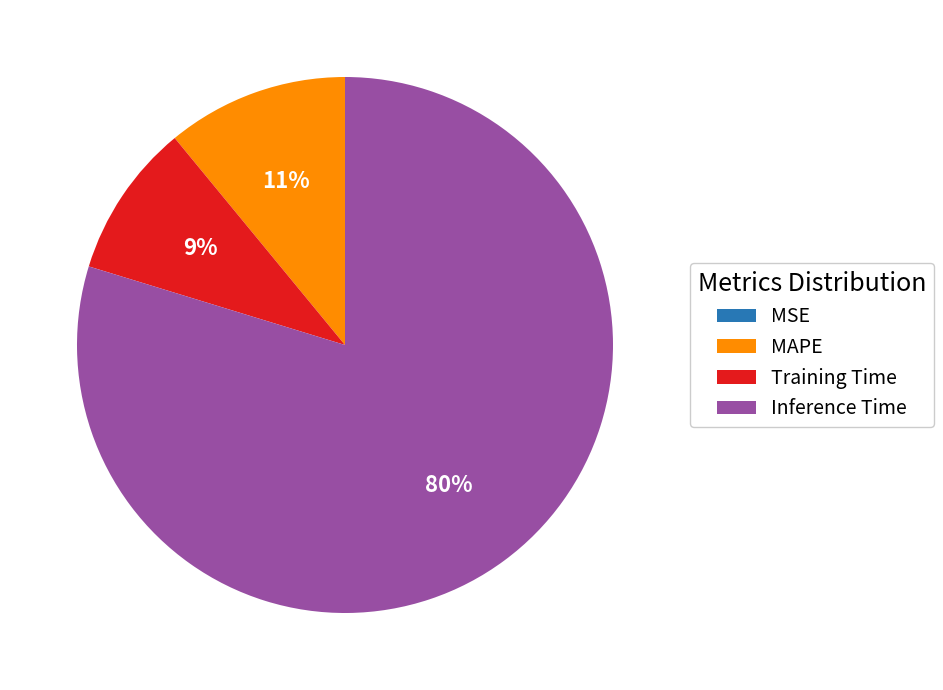

To the nearest percent, what is the difference between the largest and smallest slice percentages?

80%